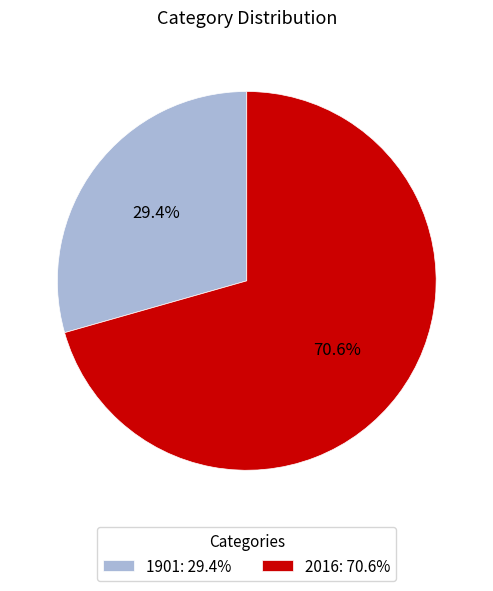

To the nearest percent, what portion does 1901 represent?

29%